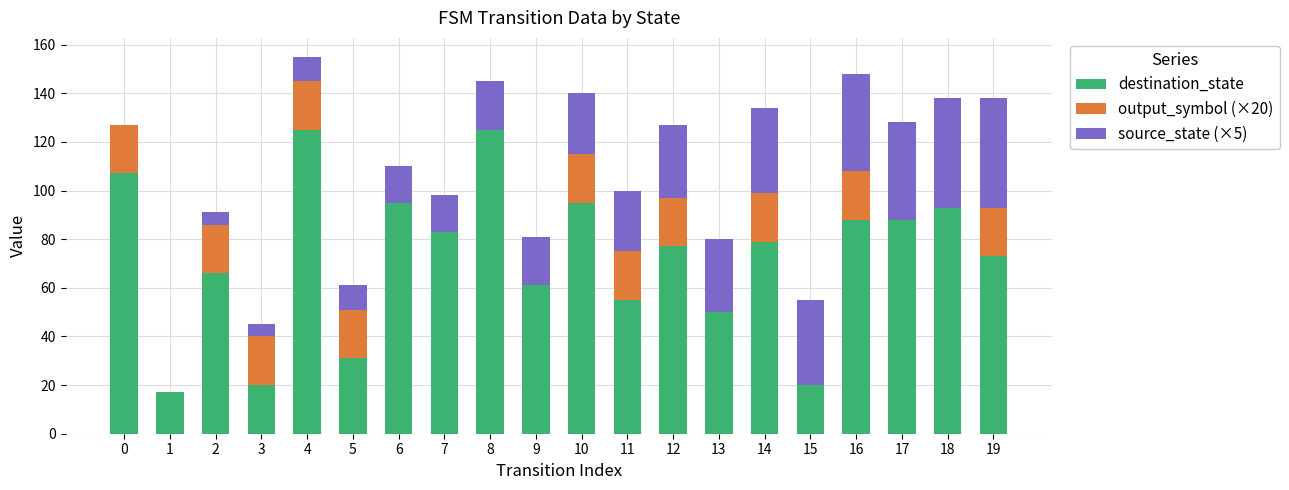

What is the total value across all series at 8?

145